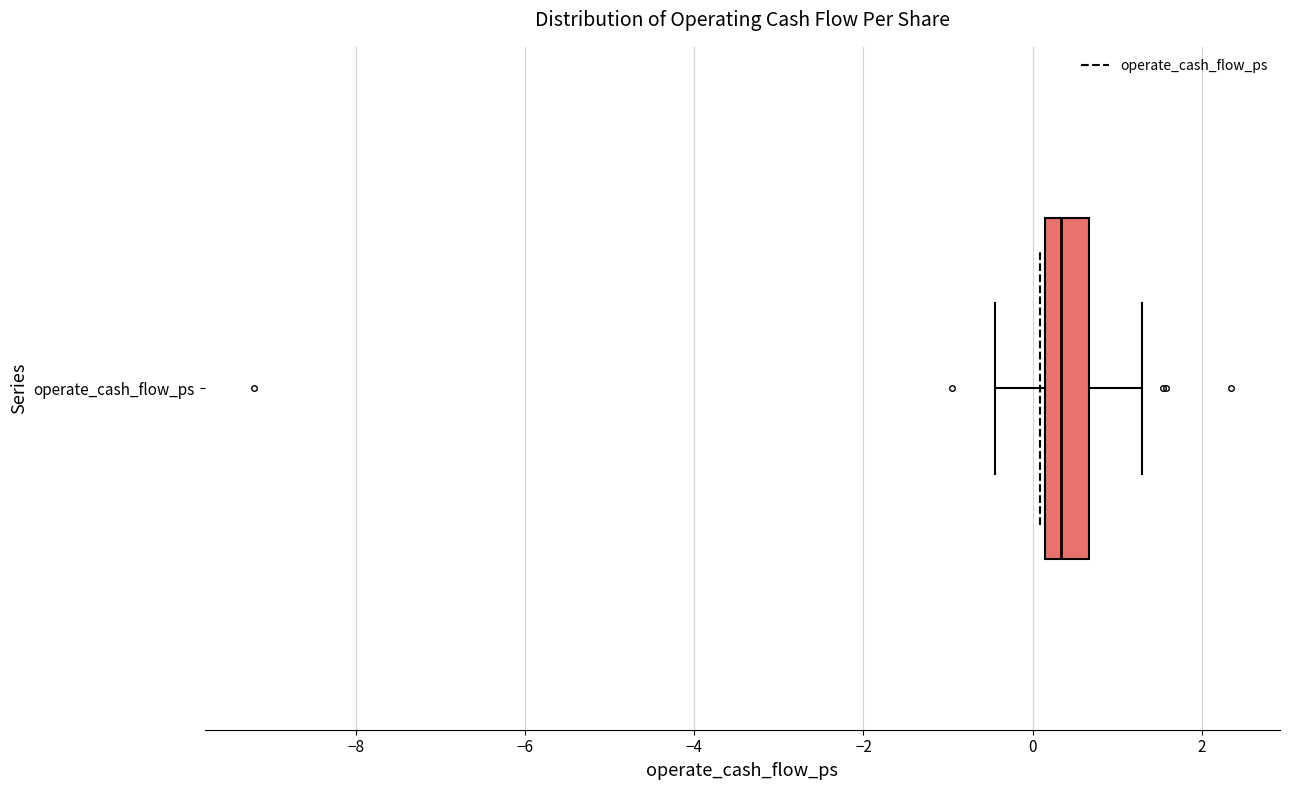

Where does the median line of the box for operate_cash_flow_ps sit on the x-axis? The values are not printed on the chart, so give them approximately, as read against the axis.

0.4